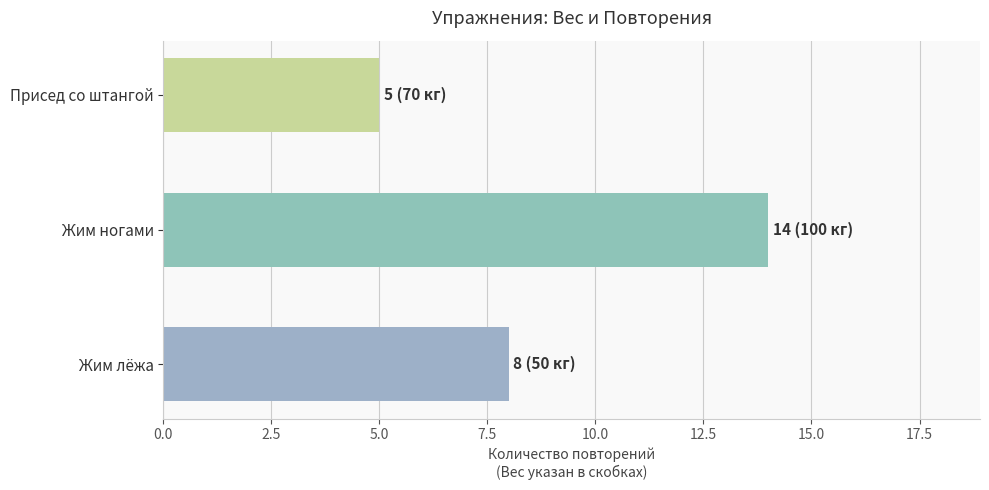

Rank the categories by value from lowest to highest.

Присед со штангой, Жим лёжа, Жим ногами